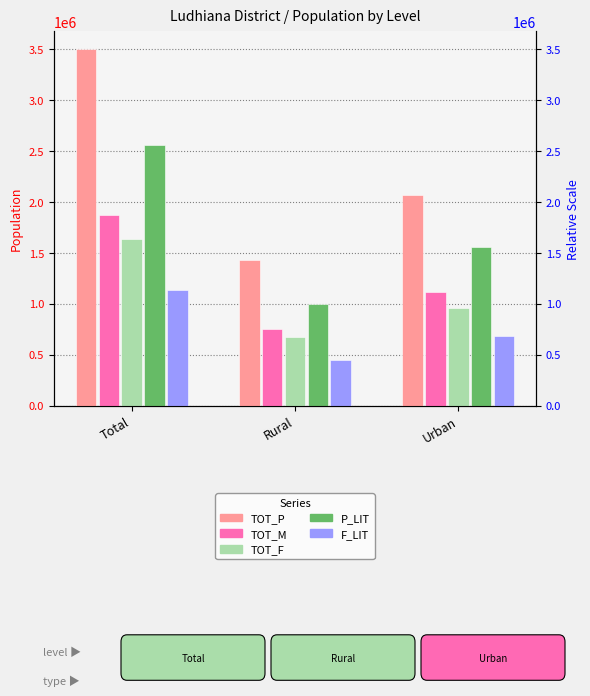

Which series has the largest total across all categories?

TOT_P